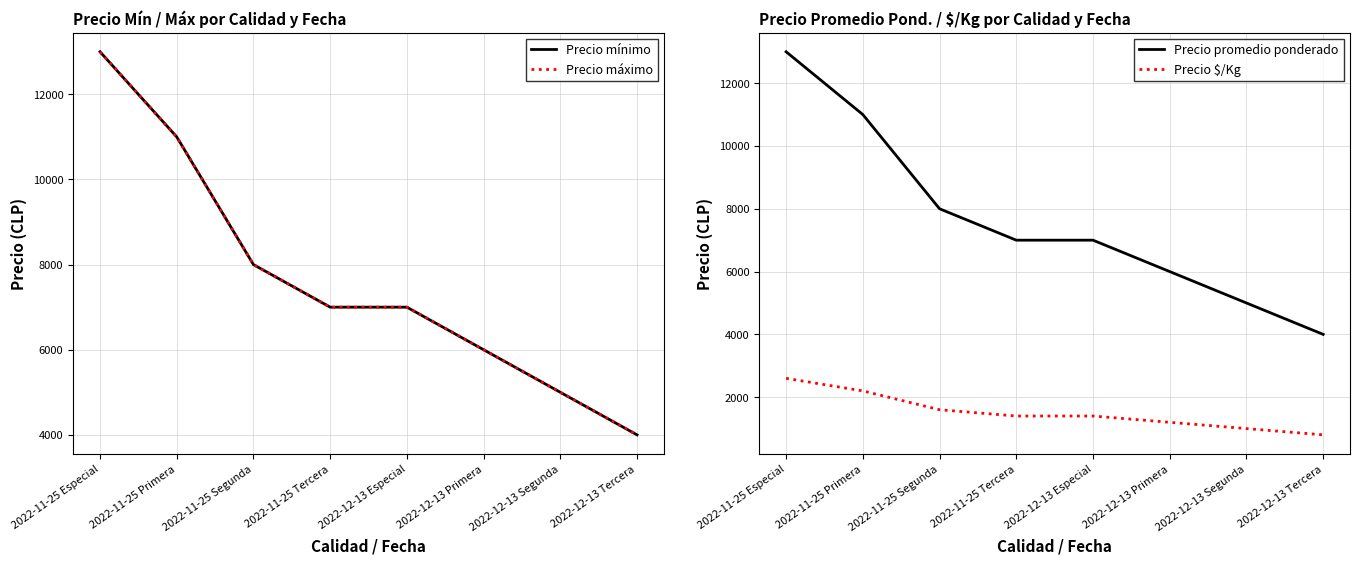

List the labels in order of Precio máximo value, smallest first.

2022-12-13 Tercera, 2022-12-13 Segunda, 2022-12-13 Primera, 2022-11-25 Tercera, 2022-12-13 Especial, 2022-11-25 Segunda, 2022-11-25 Primera, 2022-11-25 Especial